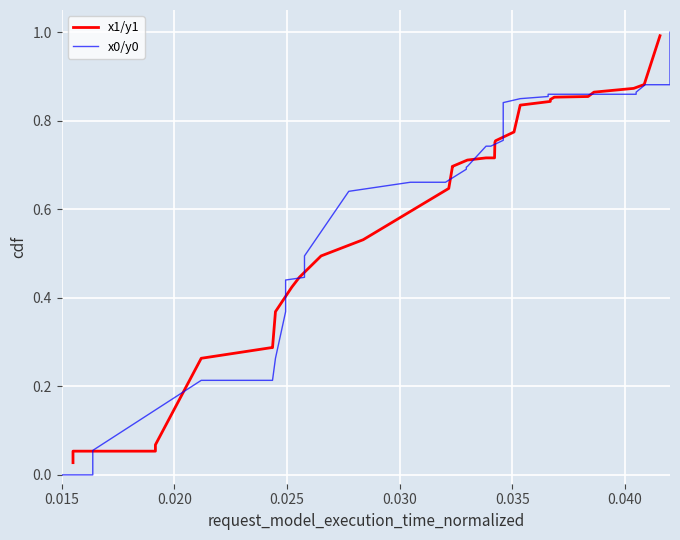

Is it true that x0/y0 equals 0.1 at 0.035?

False